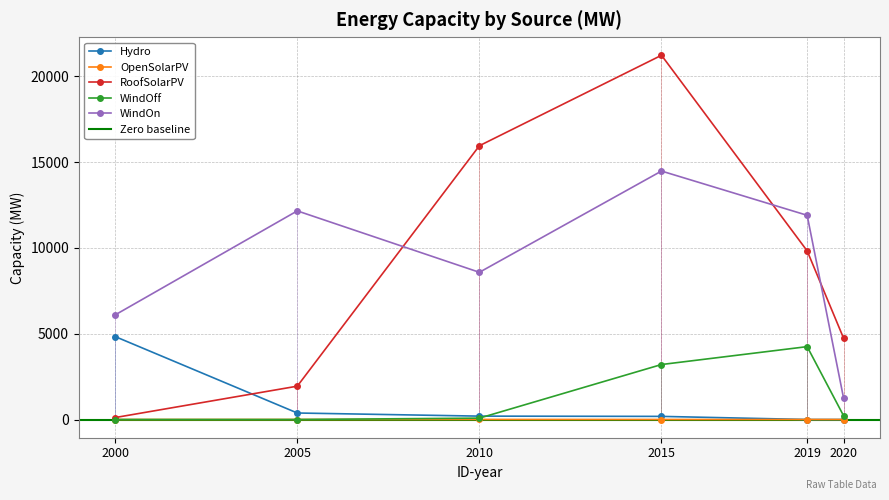

True or false: WindOff has a value of 1548 at 2005.

False